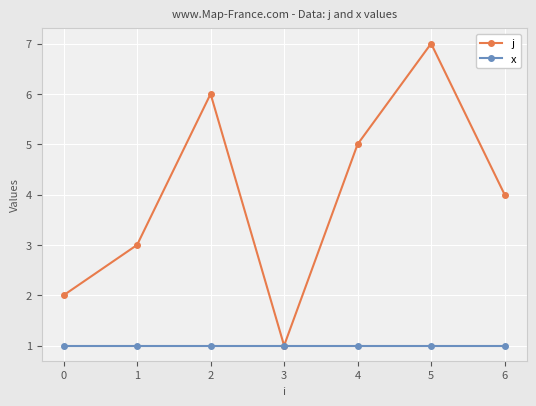

Which label corresponds to the largest value in the chart?

5